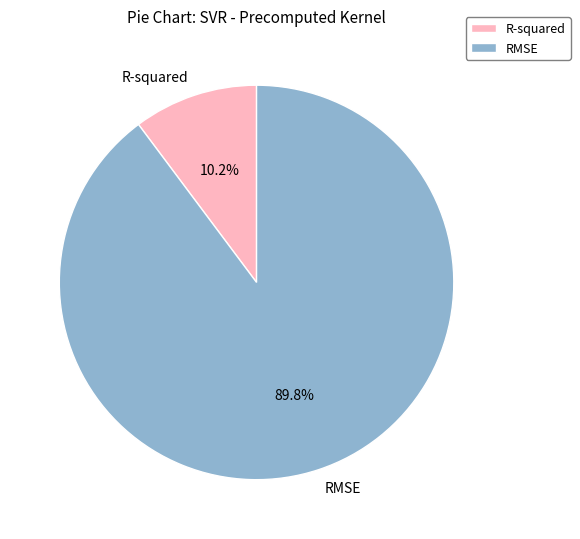

Is the sum of R-squared and RMSE greater than half?

Yes